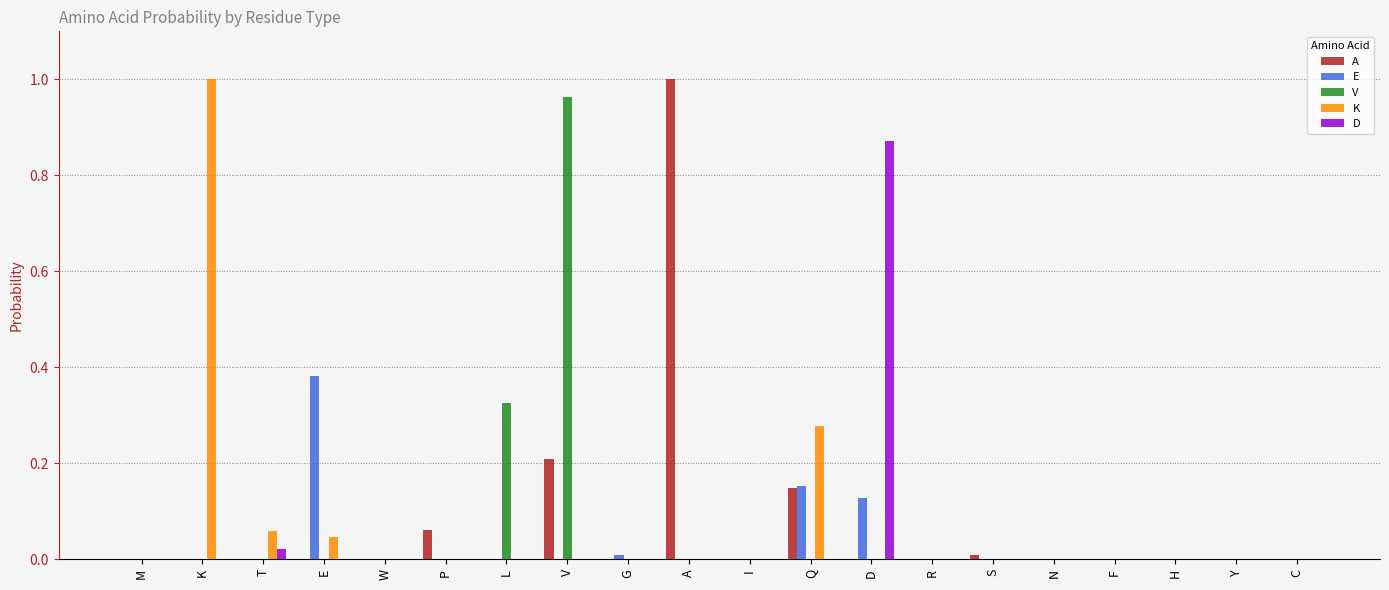

What is the sum of all A values?

1.4